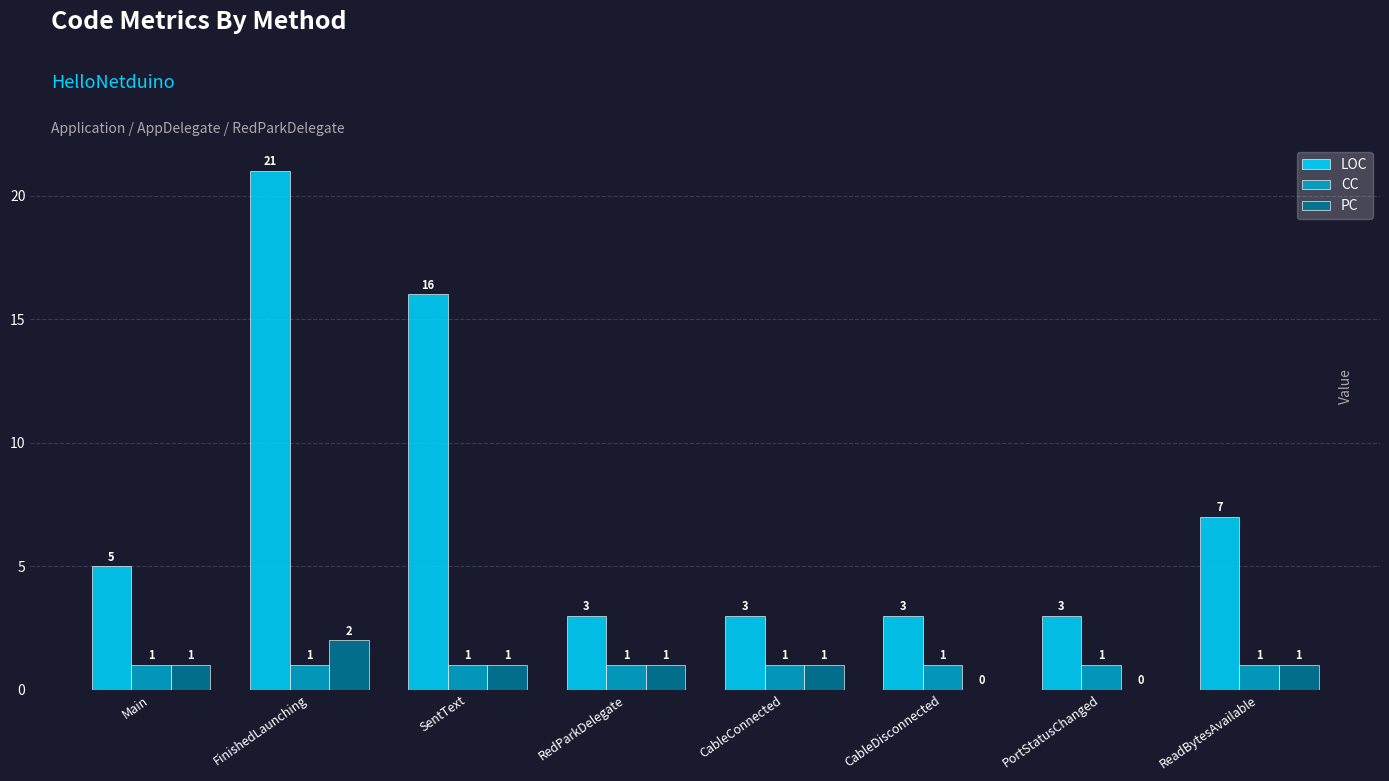

Is the value of PC at CableDisconnected greater than the value of CC at RedParkDelegate?

No